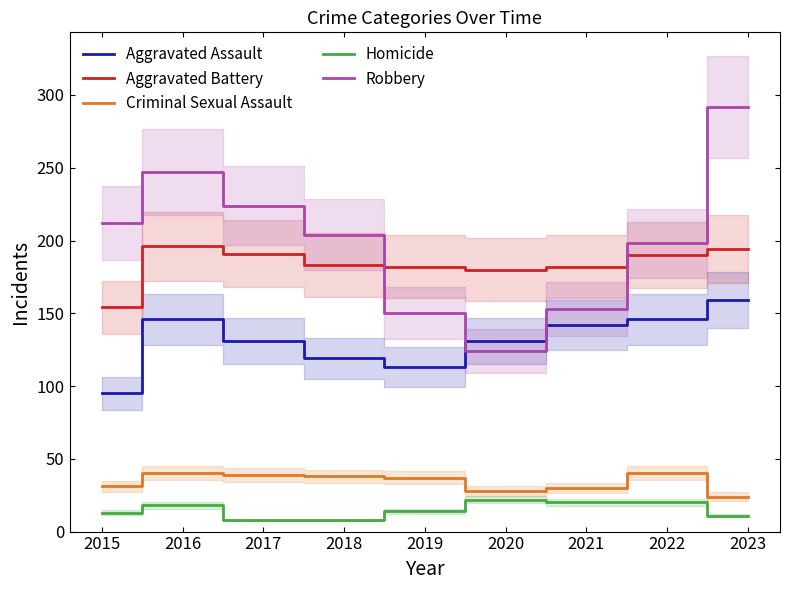

How many lines are shown in the chart?

5